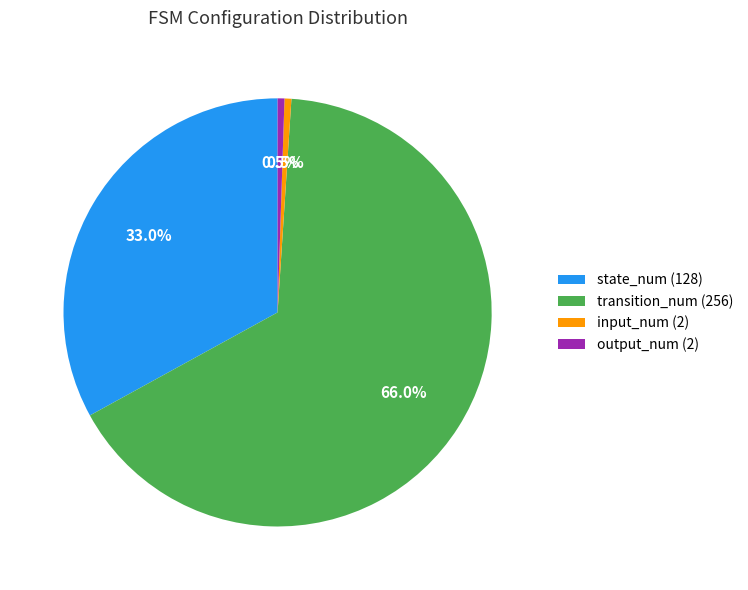

Is the sum of state_num (128) and input_num (2) greater than half?

No